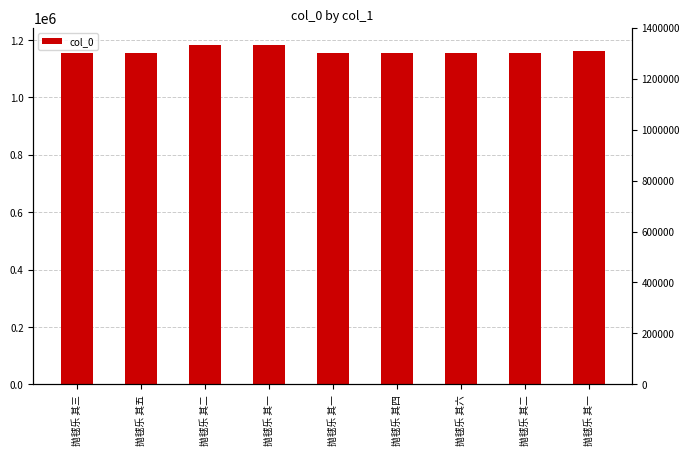

Reading left to right, extract all data points from this chart.

1153398	1153400	1183239	1183238	1153396	1153399	1153401	1153397	1160207